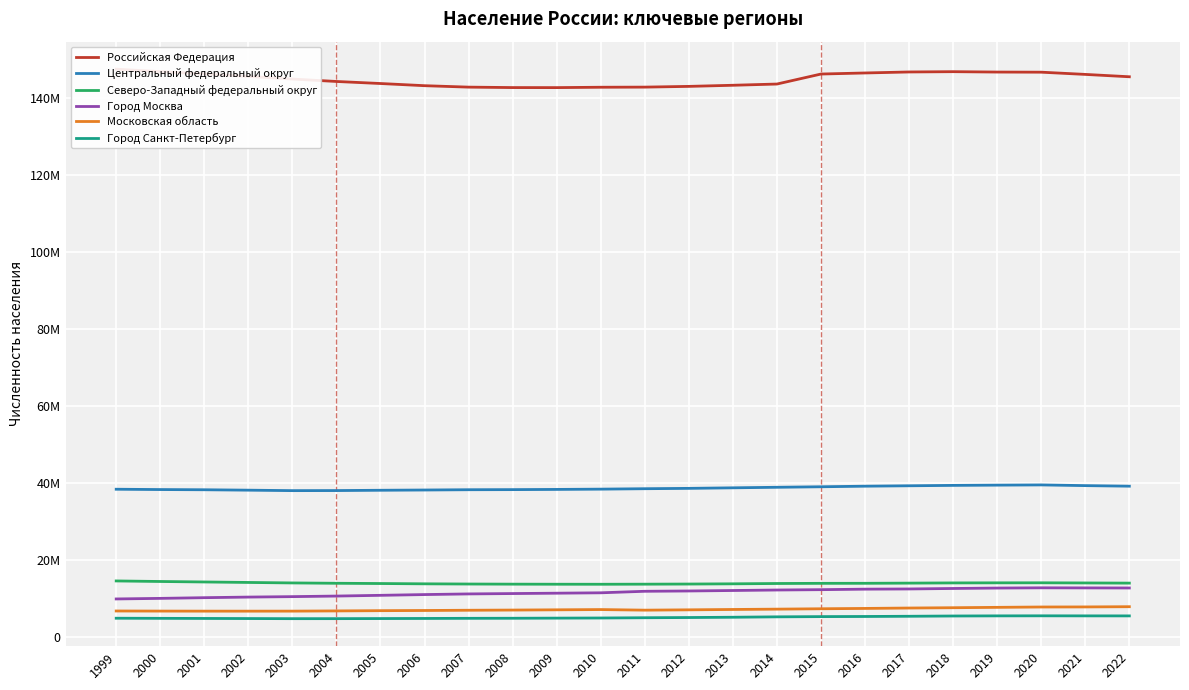

Is the value of Город Москва at 2022 greater than the value of Город Санкт-Петербург at 2020?

Yes